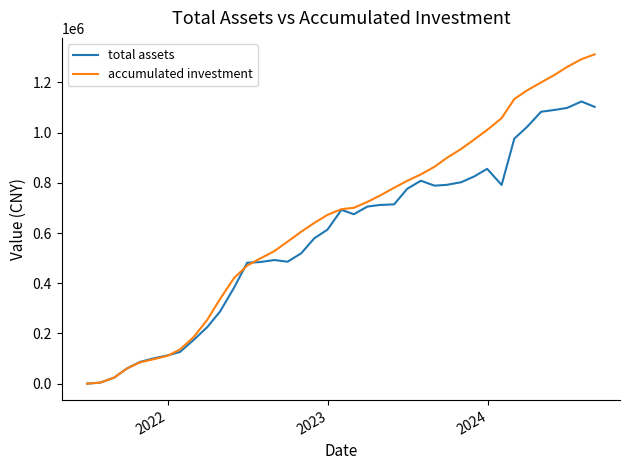

Which series has the widest spread of values?

accumulated investment